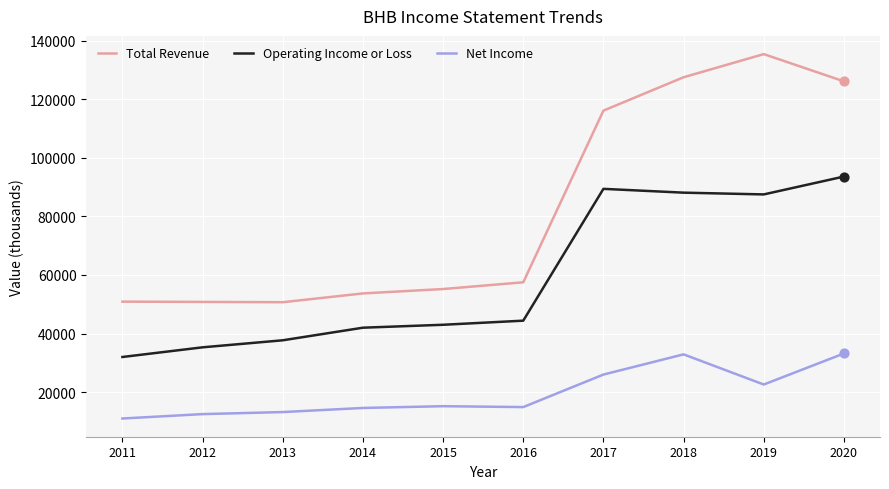

What is the difference between the highest and lowest values at 2020?

92900